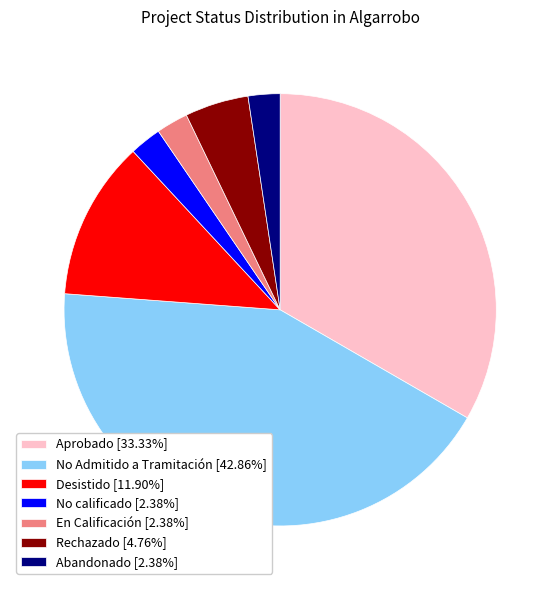

Does any single category account for the majority?

No